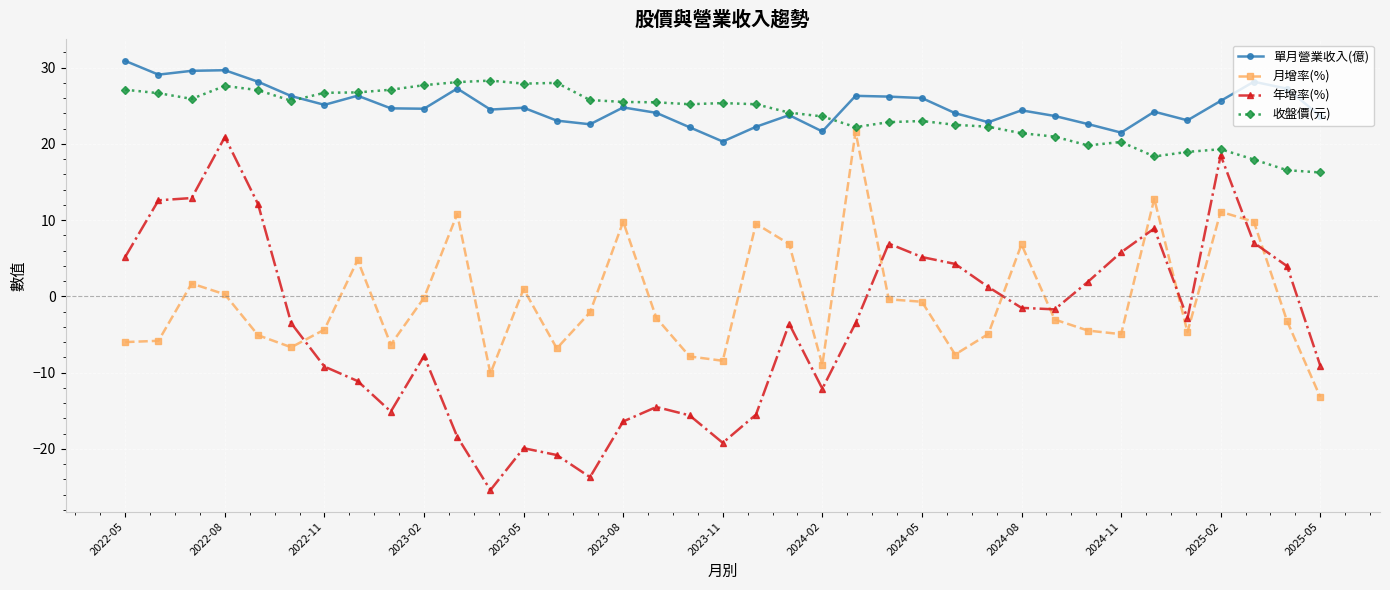

Which series has the widest spread of values?

年增率(%)